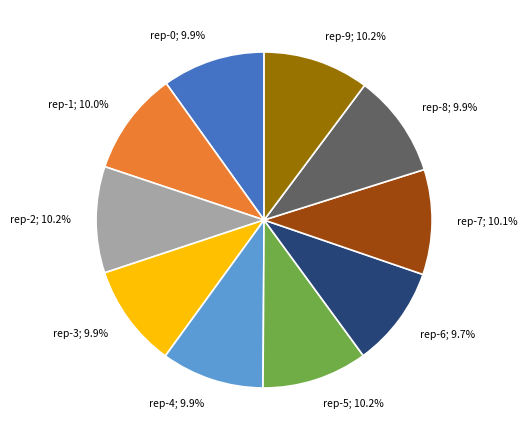

How many slices are in this pie chart?

10